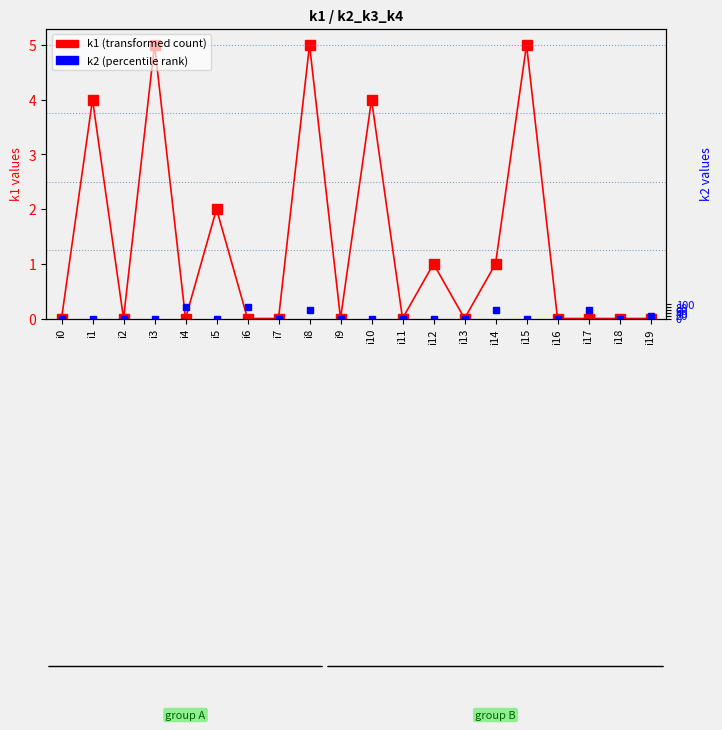

After their last crossing, which series has the higher values: k1 (transformed count) or k2 (percentile rank)?

k1 (transformed count)